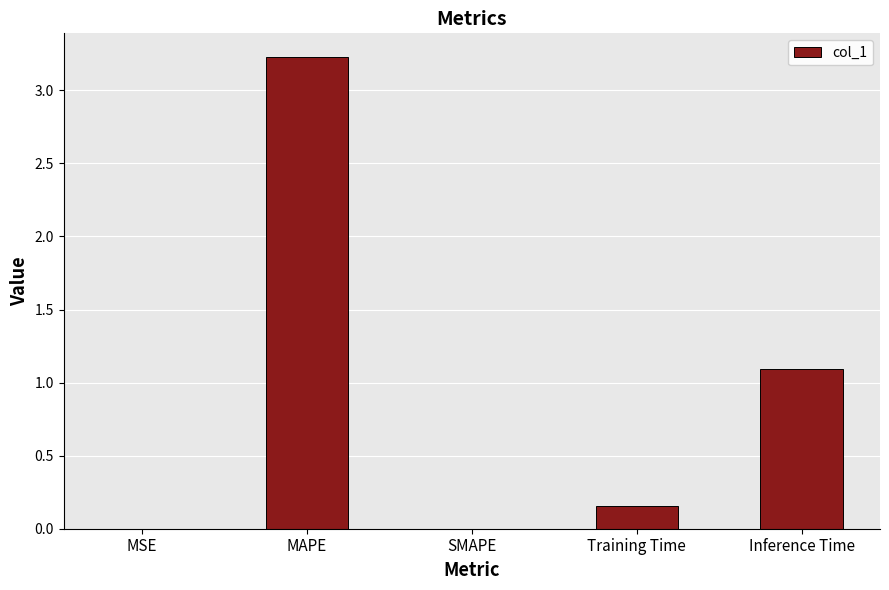

What is the sum of all values?

4.5